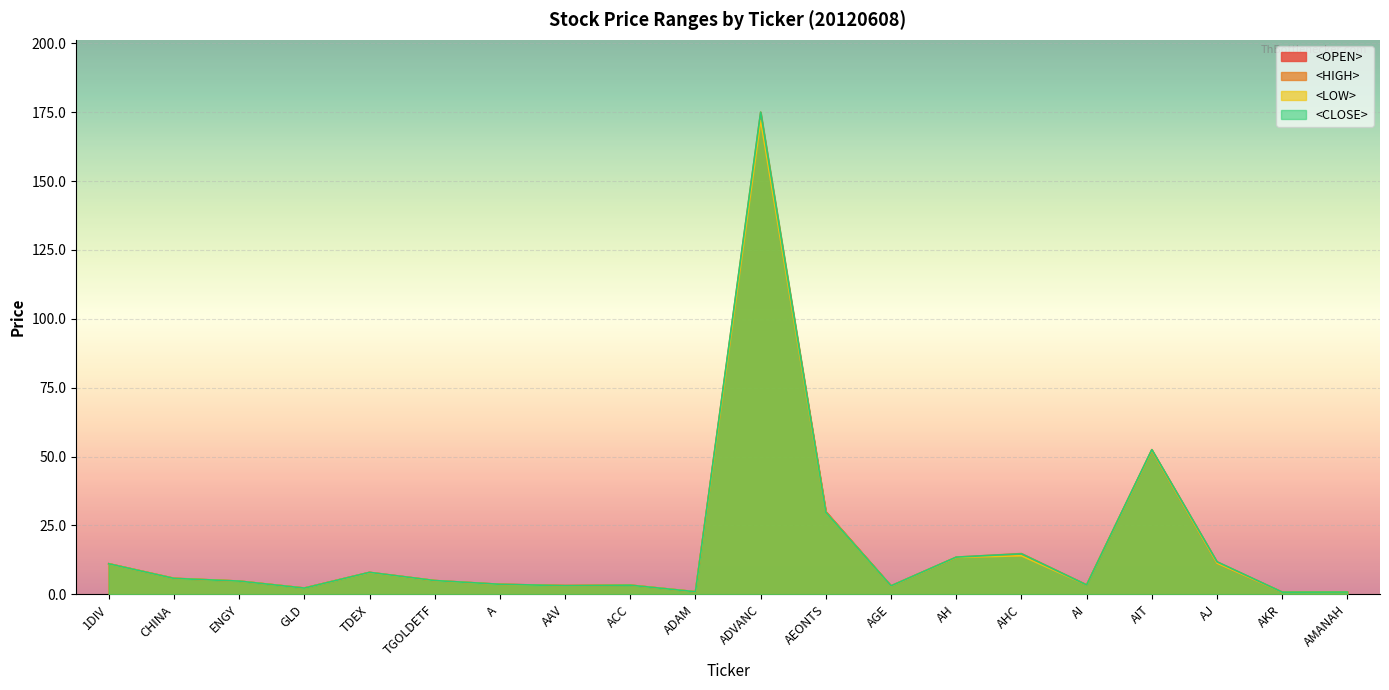

Reading right to left, list all the values displayed in this chart.

<OPEN>: 0.8	0.8	11.3	52.2	3.4	14.2	13.4	3.0	30.0	173.0	0.9	3.3	3.1	3.6	5.0	7.9	2.3	4.8	5.8	11.1
<HIGH>: 0.8	0.8	11.8	52.5	3.4	14.8	13.5	3.1	30.0	175.0	0.9	3.3	3.2	3.6	5.0	8.0	2.3	4.8	5.8	11.1
<LOW>: 0.8	0.8	11.3	52.2	3.4	14.0	13.4	3.0	29.8	172.0	0.9	3.3	3.1	3.6	5.0	7.9	2.3	4.8	5.8	11.1
<CLOSE>: 0.8	0.8	11.8	52.5	3.4	14.7	13.5	3.1	29.8	175.0	0.9	3.3	3.1	3.6	5.0	8.0	2.3	4.8	5.8	11.1